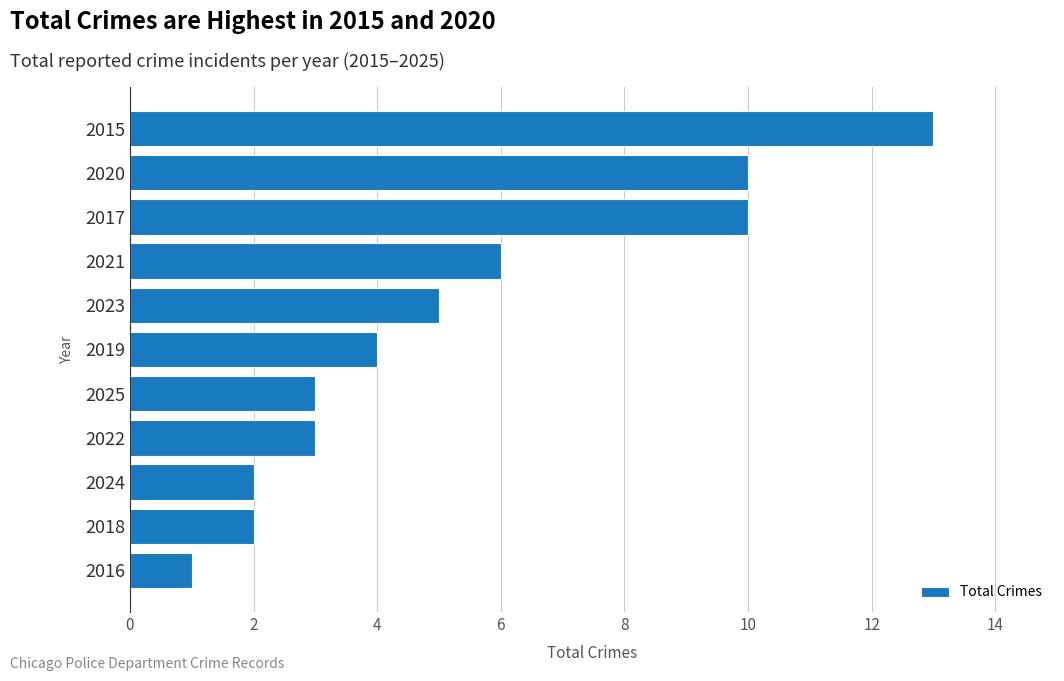

Which category has the lowest value across all series?

2016